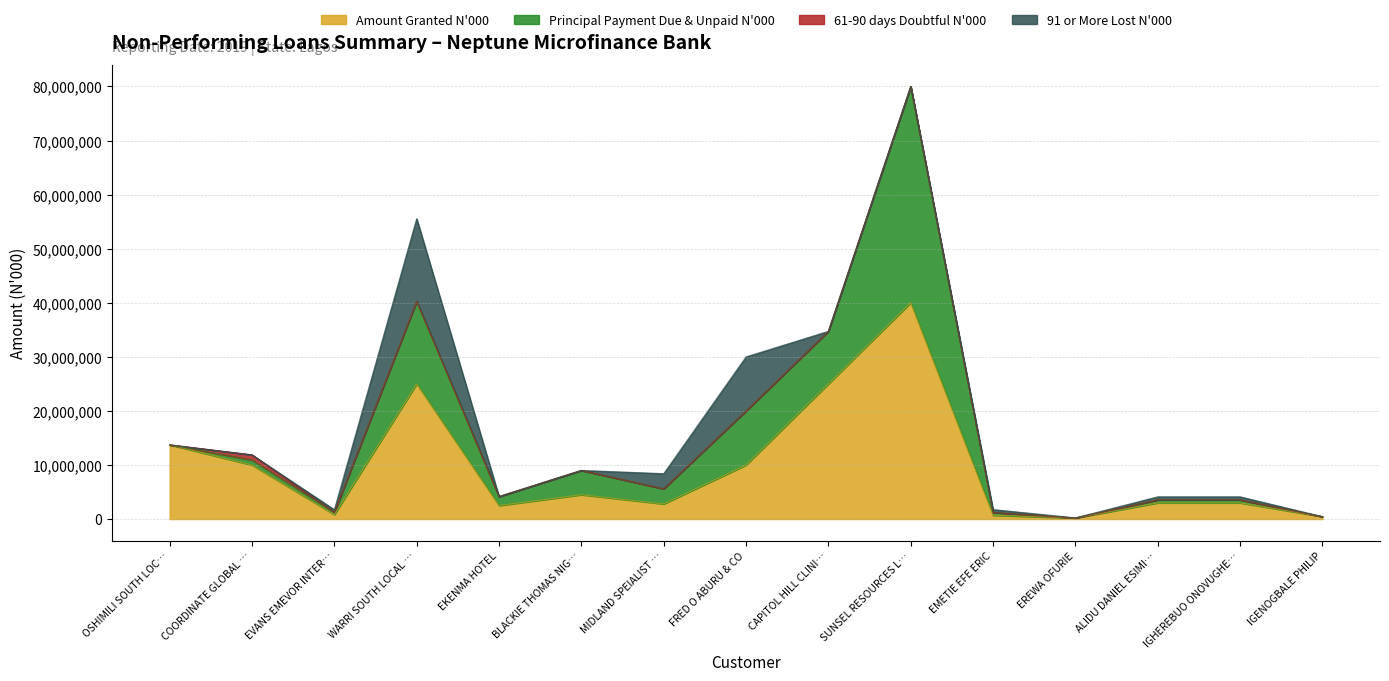

Reading right to left, list all the values displayed in this chart.

Amount Granted N'000: IGENOGBALE PHILIP=450000.0	IGHEREBUO ONOVUGHE JUDE=3000000.0	ALIDU DANIEL ESIMIGBEMI=3000000.0	EREWA OFURIE=200000.0	EMETIE EFE ERIC=700000.0	SUNSEL RESOURCES LIMITED=40000000.0	CAPITOL HILL CLINIC/HOSPITAL=25000000.0	FRED O ABURU & CO=10000000.0	MIDLAND SPEIALIST CLINIC & FERTILITY=2800000.0	BLACKIE THOMAS NIGERIA LIMITED=4500000.0	EKENMA HOTEL=2500000.0	WARRI SOUTH LOCAL GOVERNMENT EDUCATION=25000000.0	EVANS EMEVOR INTERNATIONAL SCHOOL=832000.0	COORDINATE GLOBAL SERVICES LIMITED=10000000.0	OSHIMILI SOUTH LOCAL EDUCATION AUTHORITY=13730779.0
Principal Payment Due & Unpaid N'000: IGENOGBALE PHILIP=1449.3	IGHEREBUO ONOVUGHE JUDE=560000.0	ALIDU DANIEL ESIMIGBEMI=560000.0	EREWA OFURIE=11111.1	EMETIE EFE ERIC=530301.6	SUNSEL RESOURCES LIMITED=40000000.0	CAPITOL HILL CLINIC/HOSPITAL=9722222.2	FRED O ABURU & CO=10000000.0	MIDLAND SPEIALIST CLINIC & FERTILITY=2800000.0	BLACKIE THOMAS NIGERIA LIMITED=4500000.0	EKENMA HOTEL=1666666.7	WARRI SOUTH LOCAL GOVERNMENT EDUCATION=15277777.8	EVANS EMEVOR INTERNATIONAL SCHOOL=450666.6	COORDINATE GLOBAL SERVICES LIMITED=937745.0	OSHIMILI SOUTH LOCAL EDUCATION AUTHORITY=0.1
61-90 days Doubtful N'000: IGENOGBALE PHILIP=0.0	IGHEREBUO ONOVUGHE JUDE=0.0	ALIDU DANIEL ESIMIGBEMI=0.0	EREWA OFURIE=0.0	EMETIE EFE ERIC=0.0	SUNSEL RESOURCES LIMITED=0.0	CAPITOL HILL CLINIC/HOSPITAL=0.0	FRED O ABURU & CO=0.0	MIDLAND SPEIALIST CLINIC & FERTILITY=0.0	BLACKIE THOMAS NIGERIA LIMITED=0.0	EKENMA HOTEL=0.0	WARRI SOUTH LOCAL GOVERNMENT EDUCATION=0.0	EVANS EMEVOR INTERNATIONAL SCHOOL=0.0	COORDINATE GLOBAL SERVICES LIMITED=937745.0	OSHIMILI SOUTH LOCAL EDUCATION AUTHORITY=0.0
91 or More Lost N'000: IGENOGBALE PHILIP=1449.3	IGHEREBUO ONOVUGHE JUDE=560000.0	ALIDU DANIEL ESIMIGBEMI=560000.0	EREWA OFURIE=11111.1	EMETIE EFE ERIC=530301.6	SUNSEL RESOURCES LIMITED=0.0	CAPITOL HILL CLINIC/HOSPITAL=0.0	FRED O ABURU & CO=10000000.0	MIDLAND SPEIALIST CLINIC & FERTILITY=2800000.0	BLACKIE THOMAS NIGERIA LIMITED=0.0	EKENMA HOTEL=0.0	WARRI SOUTH LOCAL GOVERNMENT EDUCATION=15277777.8	EVANS EMEVOR INTERNATIONAL SCHOOL=450666.6	COORDINATE GLOBAL SERVICES LIMITED=0.0	OSHIMILI SOUTH LOCAL EDUCATION AUTHORITY=0.1